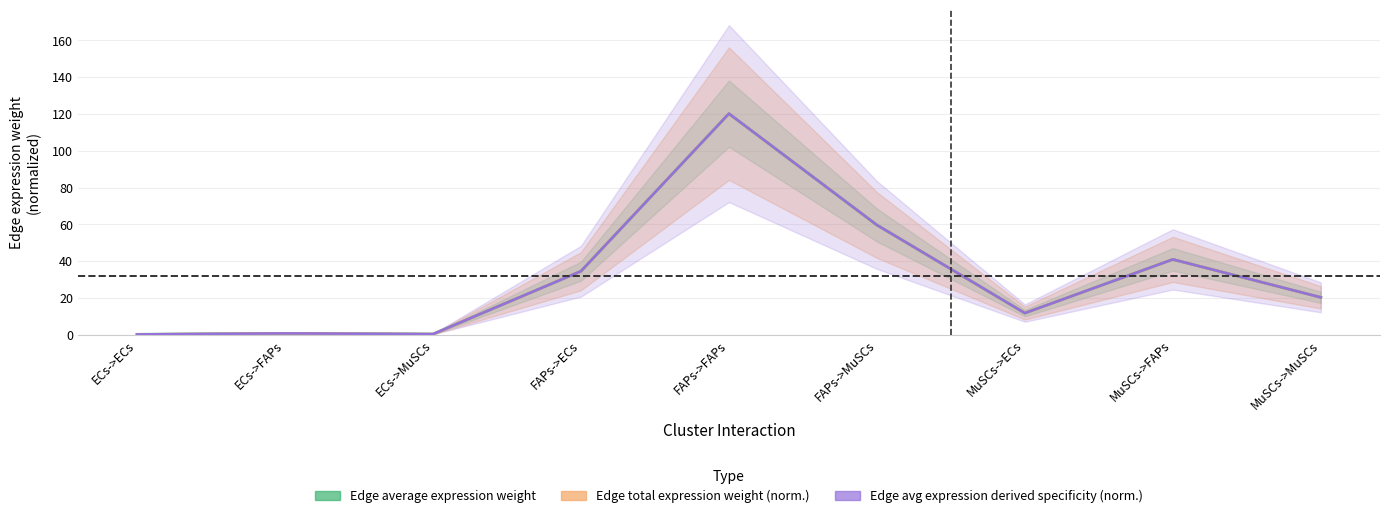

What is the label of the 2nd point from the right?

MuSCs->FAPs